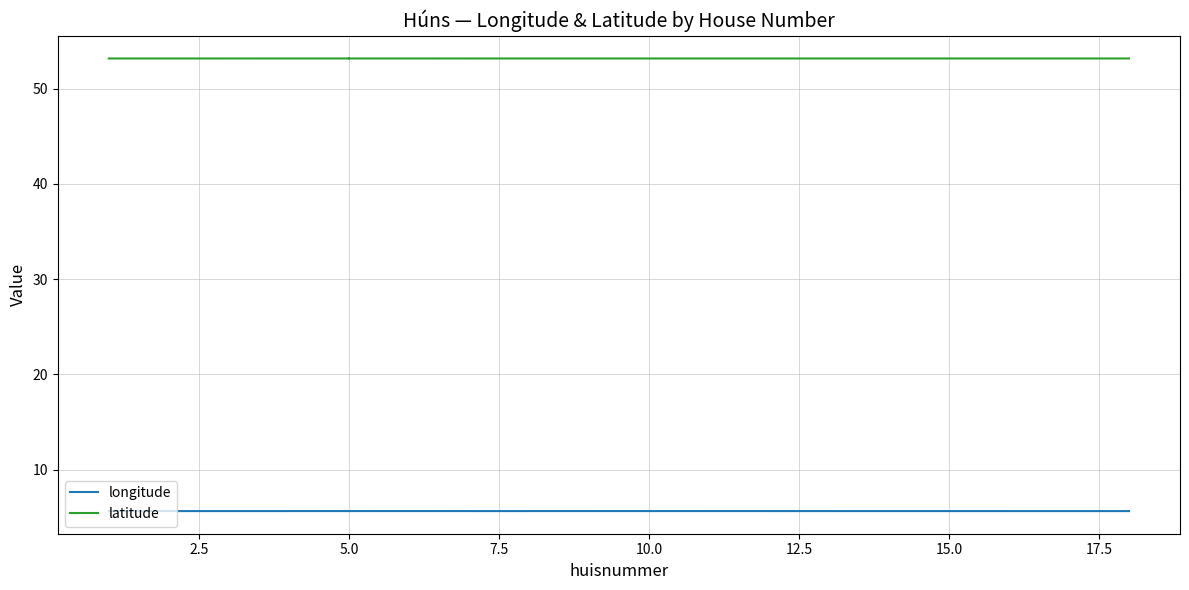

True or false: latitude and longitude intersect in this chart.

False